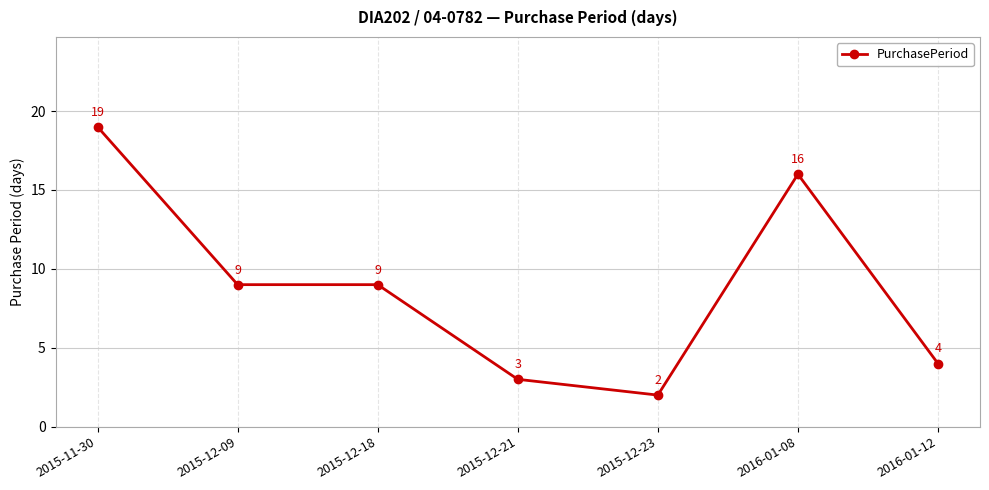

What is the greatest value displayed?

19